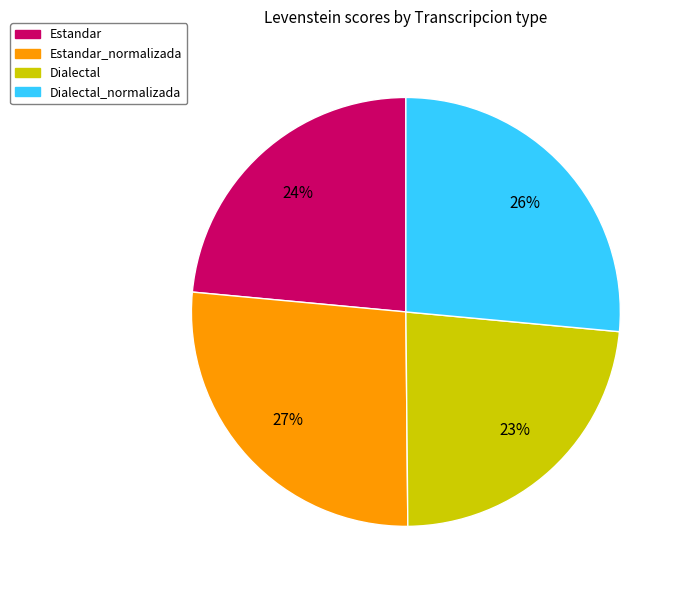

Is the sum of Estandar and Dialectal greater than half?

No